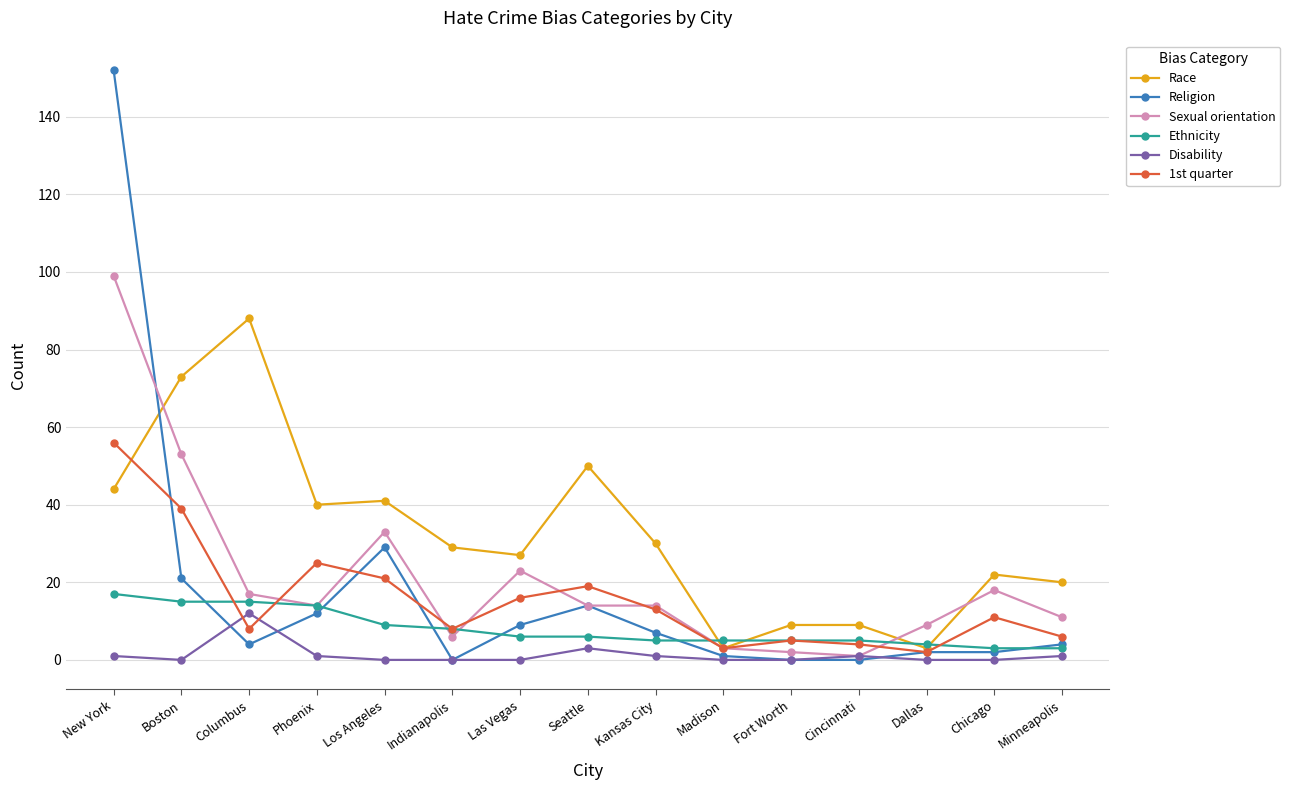

What is the label of the 4th point from the right?

Cincinnati